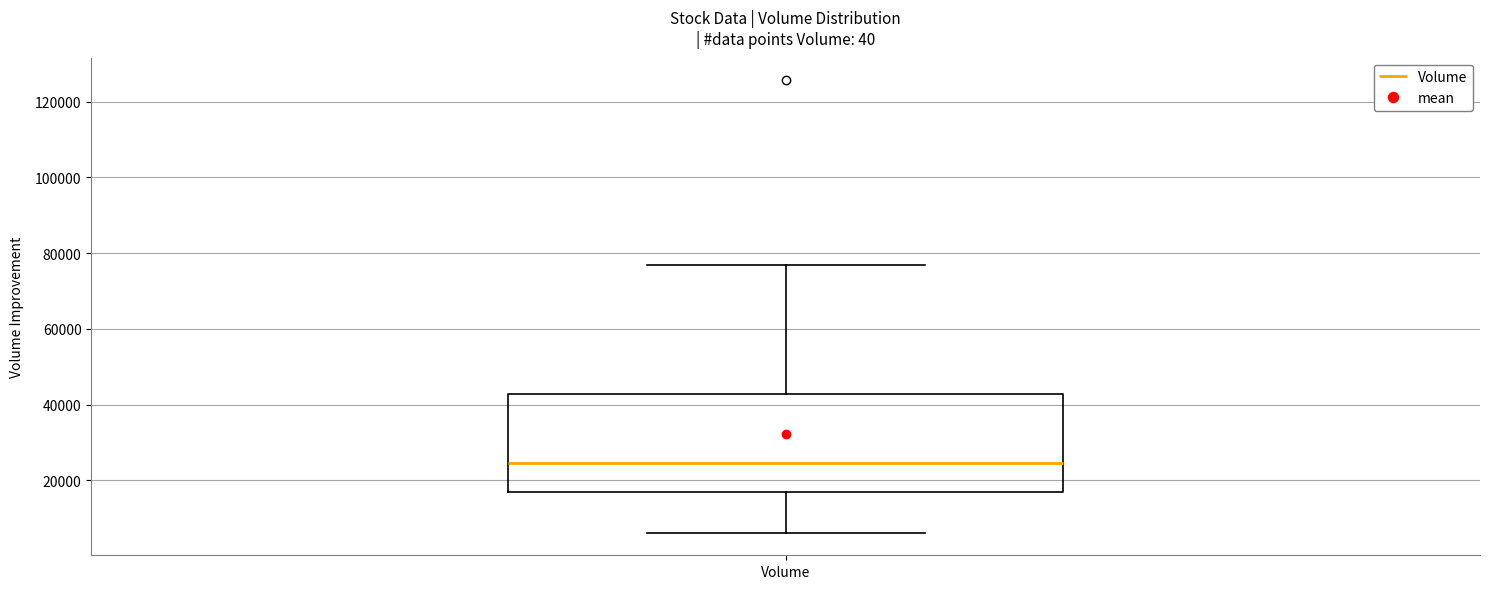

Where is the lower edge of the box for Volume on the y-axis? The values are not printed on the chart, so give them approximately, as read against the axis.

16000